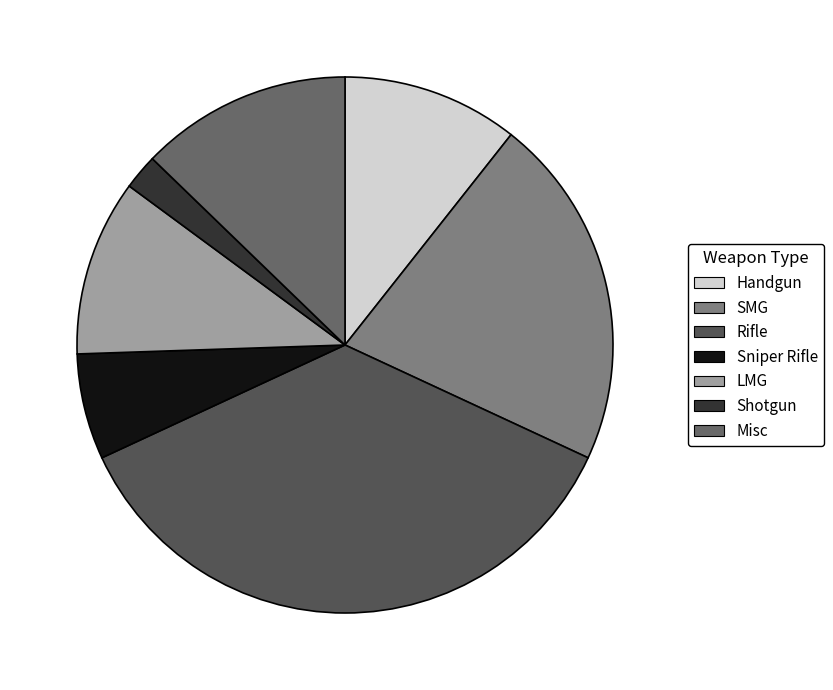

Is there a majority slice in this chart?

No